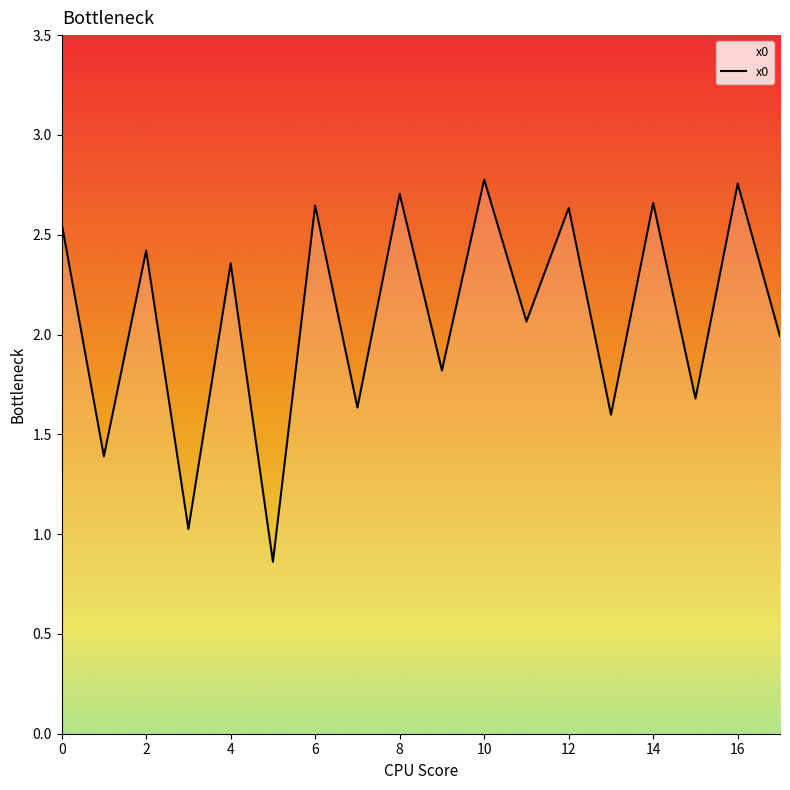

Does the chart have visible grid lines?

No